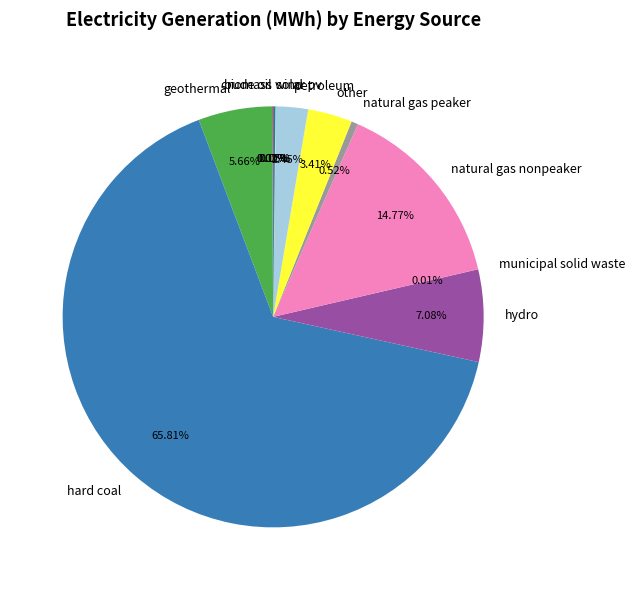

Is there any slice that represents more than half of the pie?

Yes